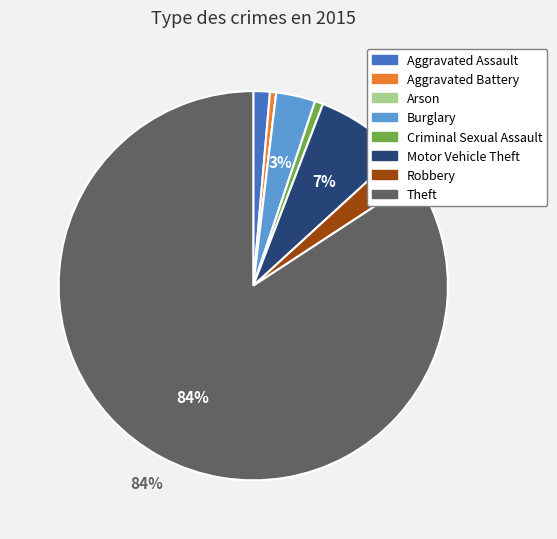

Is it true that Burglary is 15% of the pie?

False